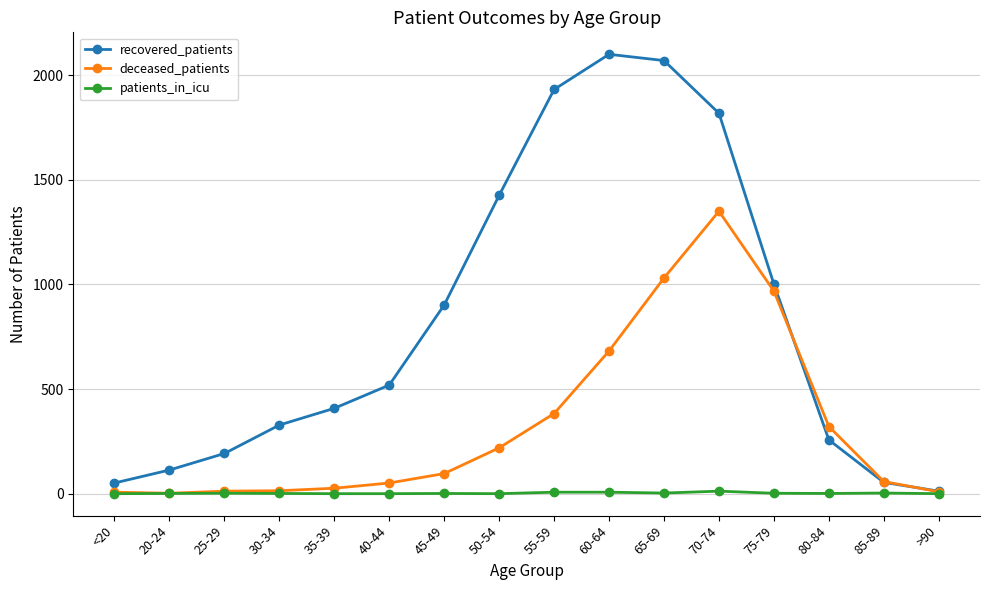

Which series has the widest spread of values?

recovered_patients